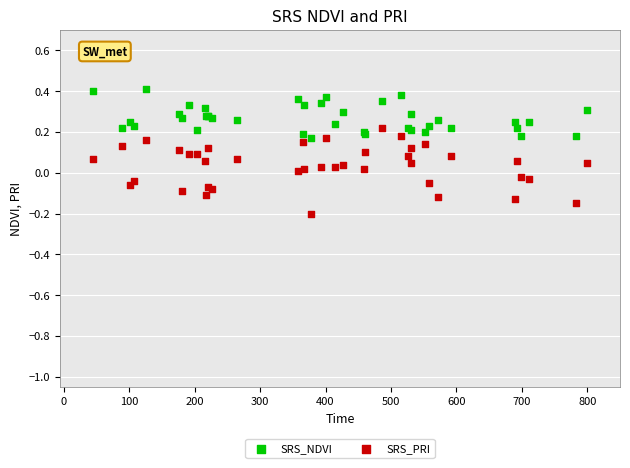

What is the X range (max minus min) for the scatter plot?

756.0